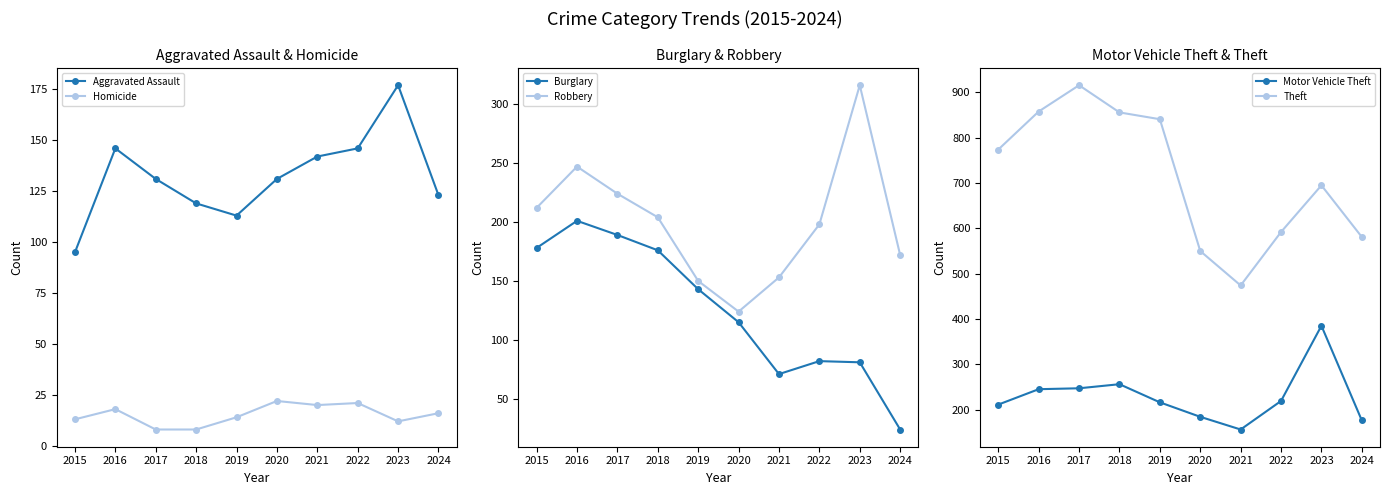

Which series changed the most between 2021 and 2023?

Motor Vehicle Theft